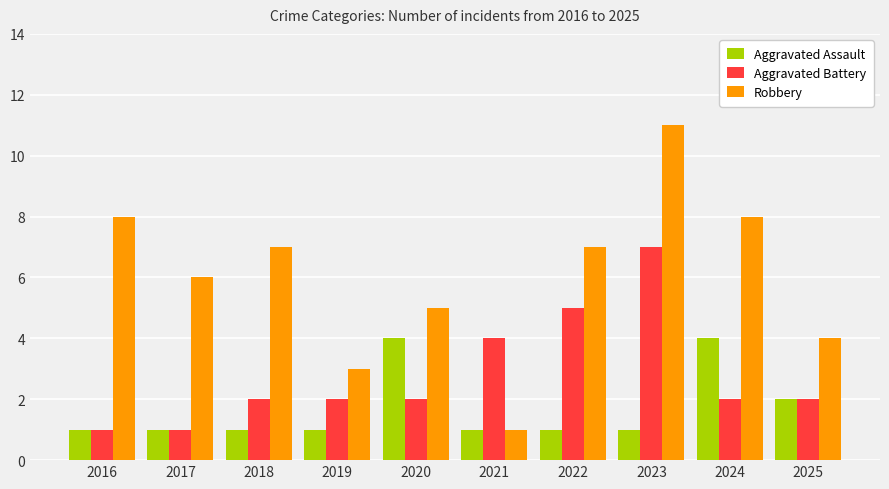

List the series in order of their peak value, highest first.

Robbery, Aggravated Battery, Aggravated Assault